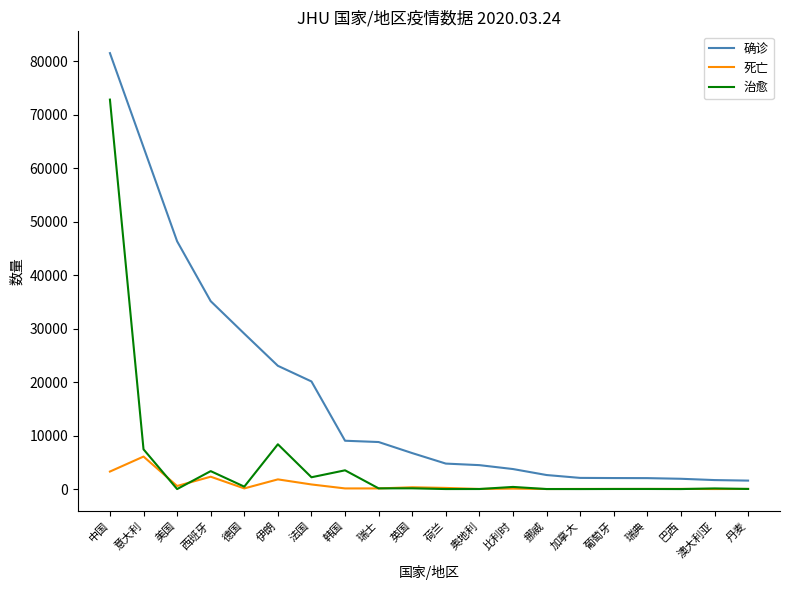

Rank the series by their maximum value, from lowest to highest.

死亡, 治愈, 确诊